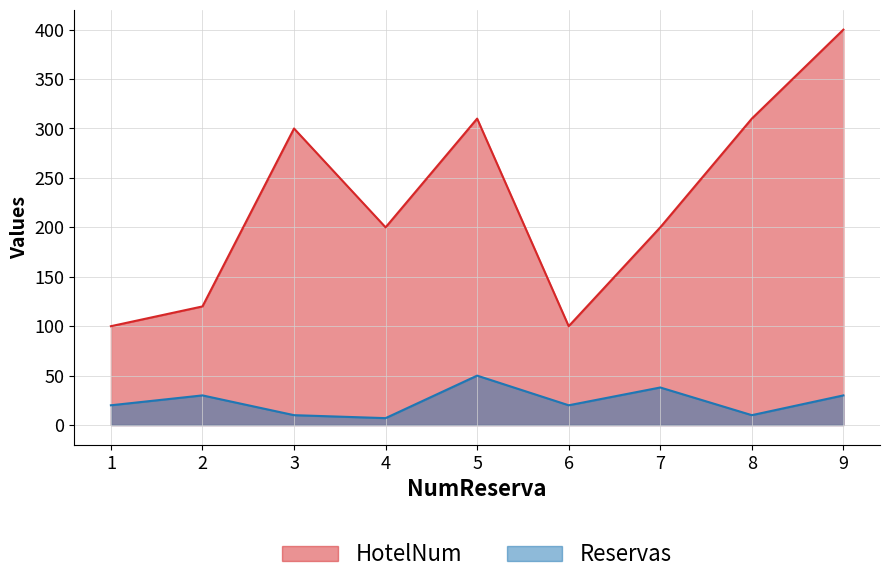

Between 8 and 7, which is larger?

8